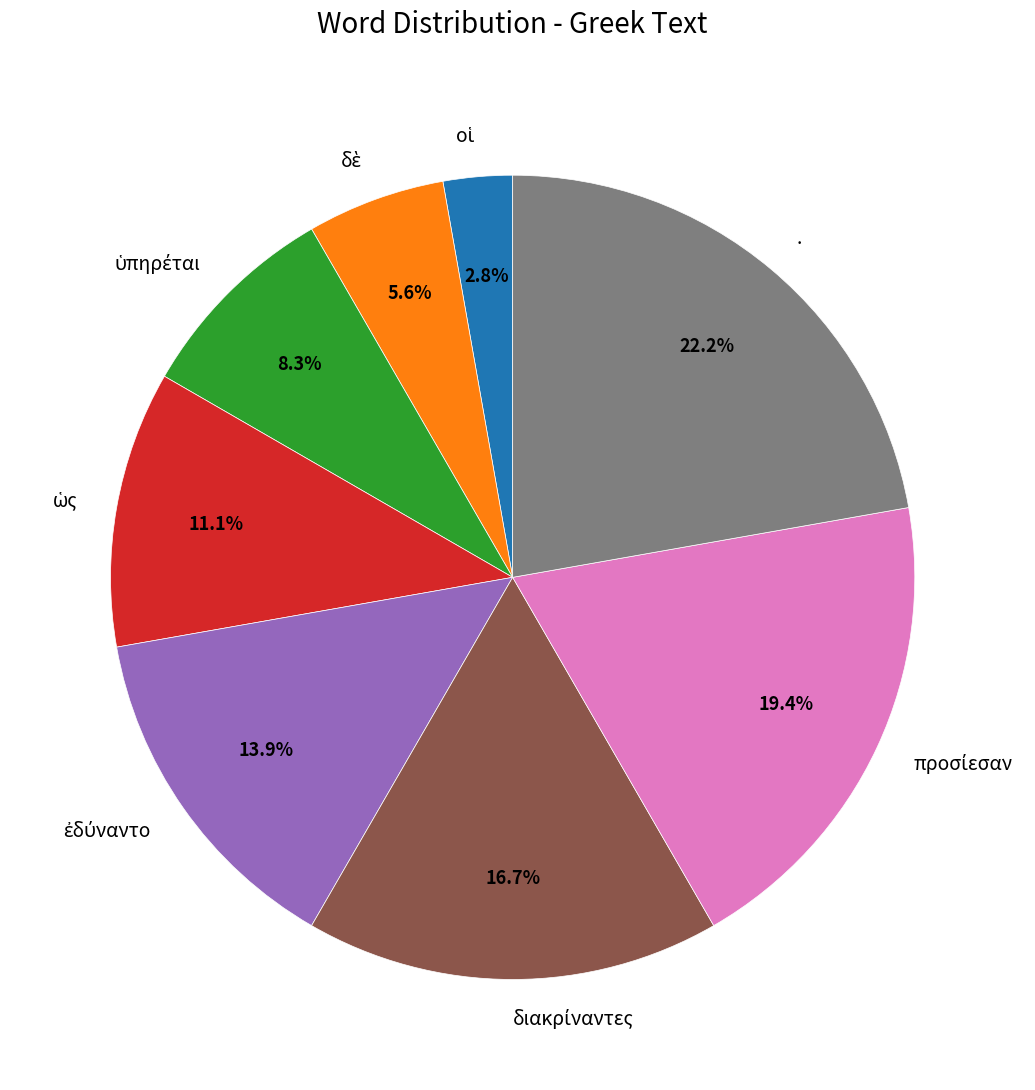

What is the largest slice in the pie chart?

.